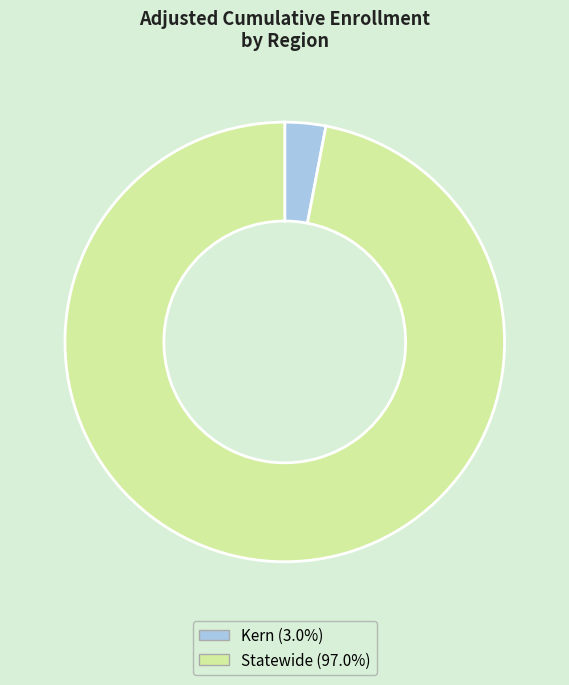

Does Kern account for over 50% of the chart?

No